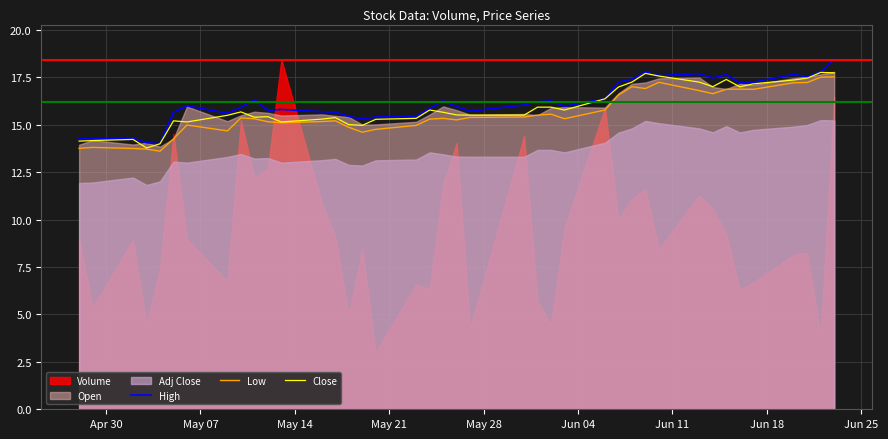

What is the maximum value for High?

18.4